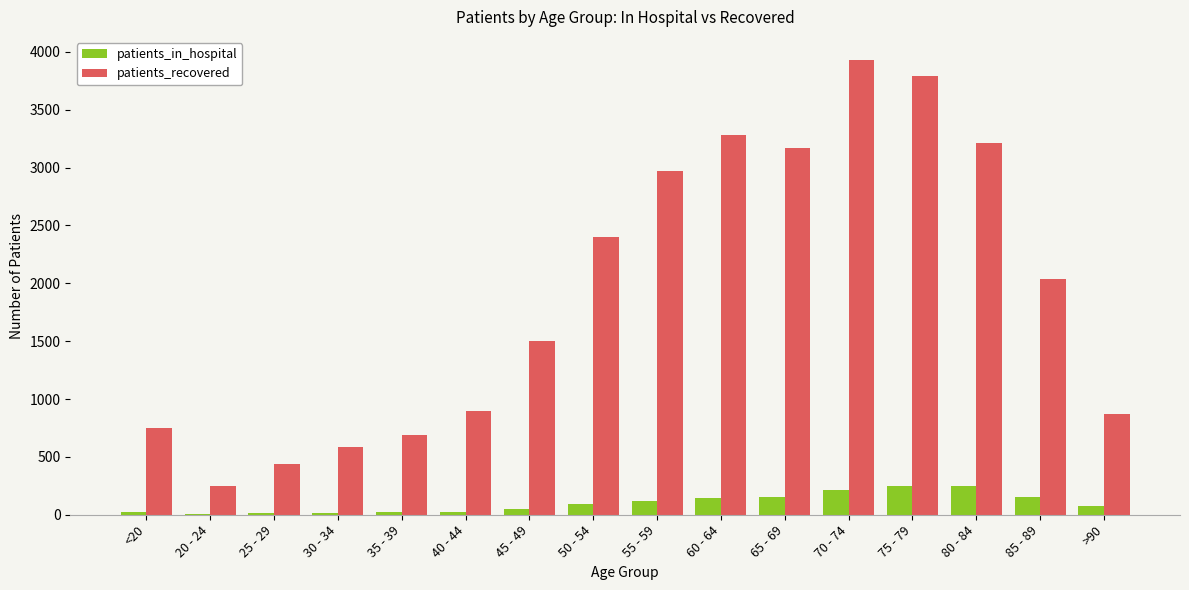

What are all the series names shown in the legend?

patients_in_hospital, patients_recovered